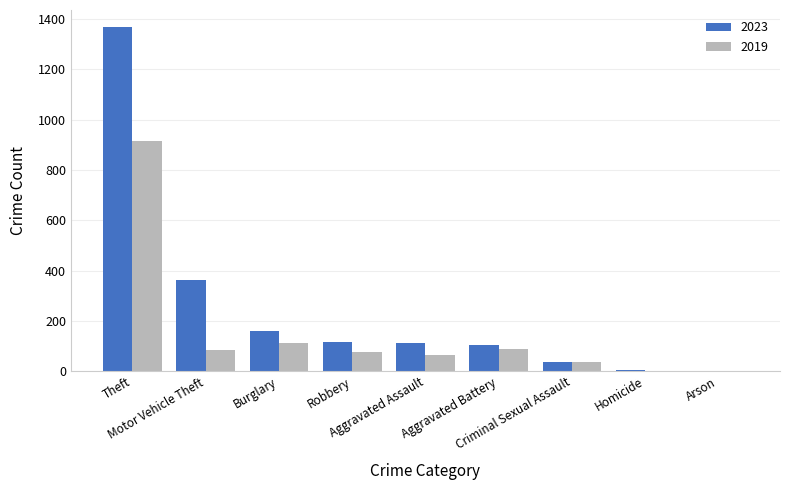

What is the maximum value for 2019?

914